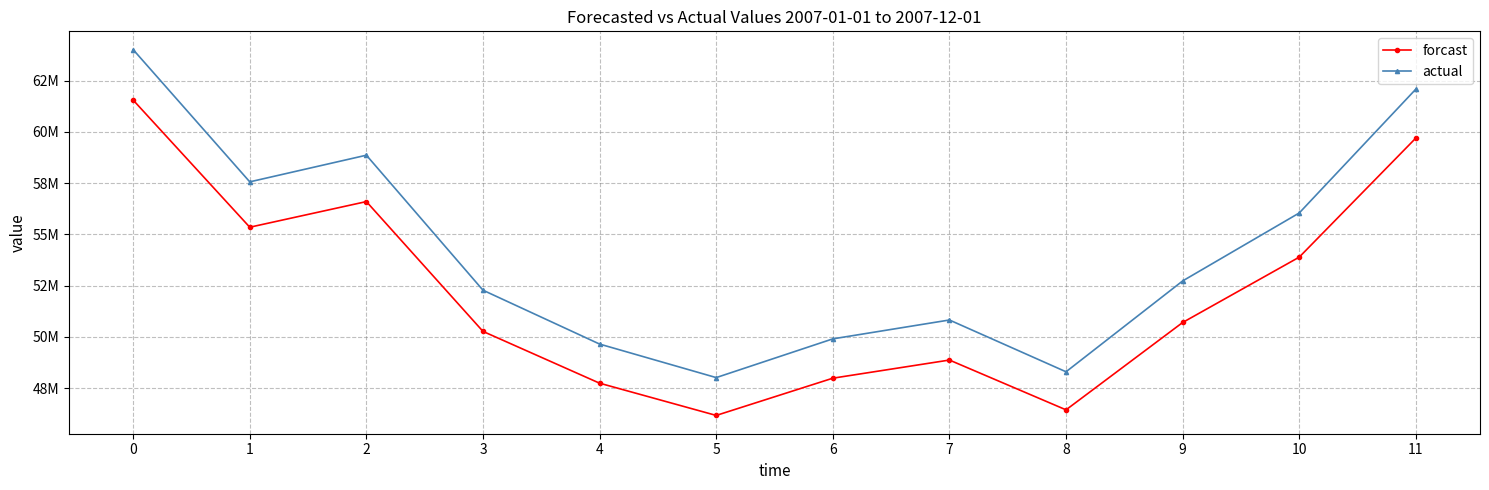

What value does the actual series have at 7?

50819298.9